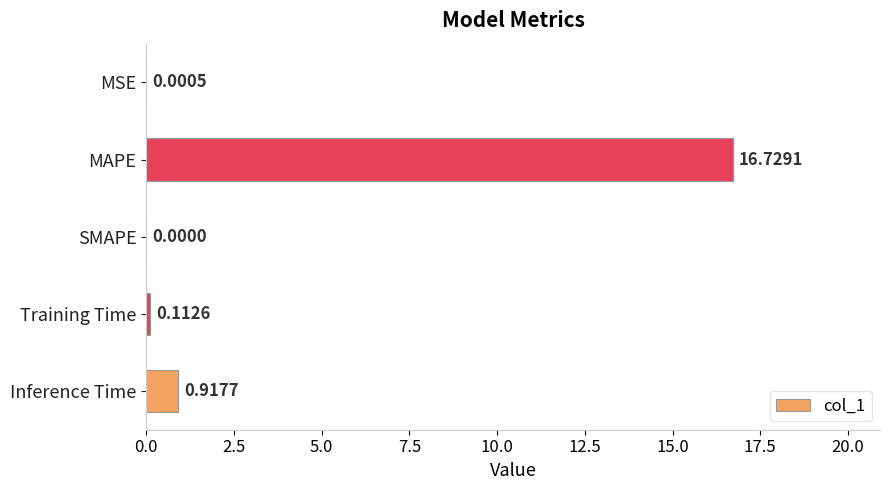

Which label corresponds to the largest value in the chart?

MAPE